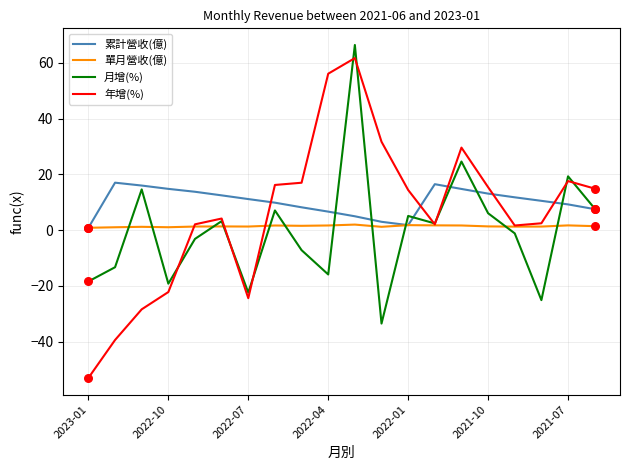

Which series has the widest spread of values?

年增(%)